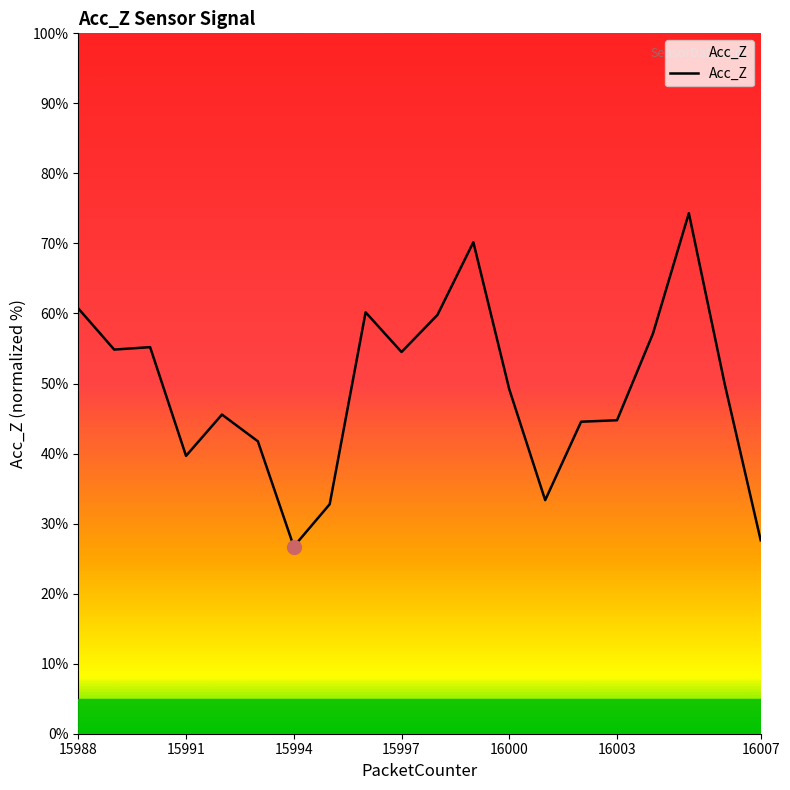

What is the difference between the maximum and minimum values?

47.6